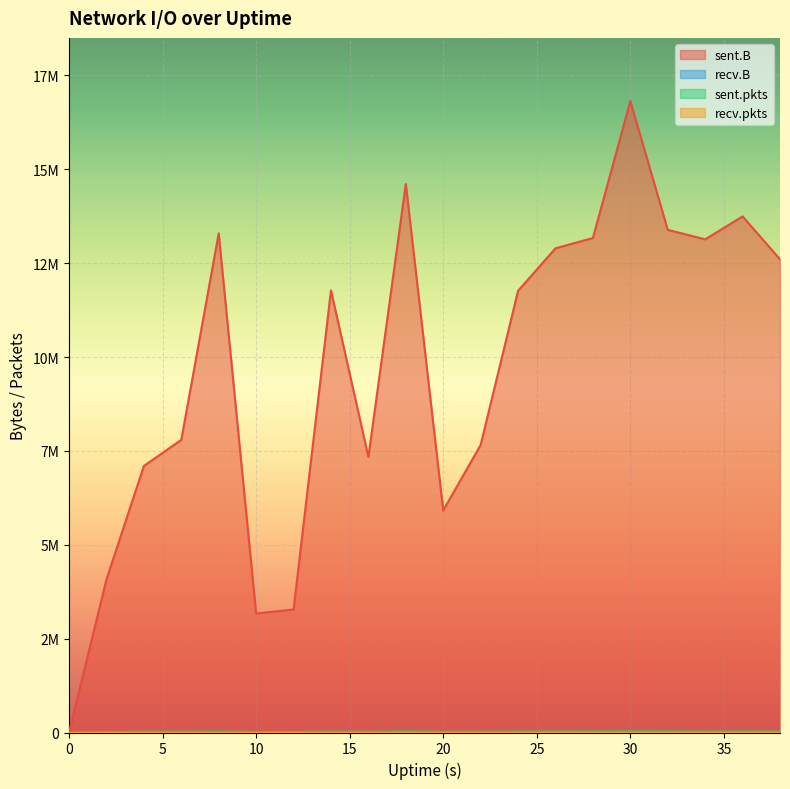

Which series has the largest range (max minus min)?

sent.B